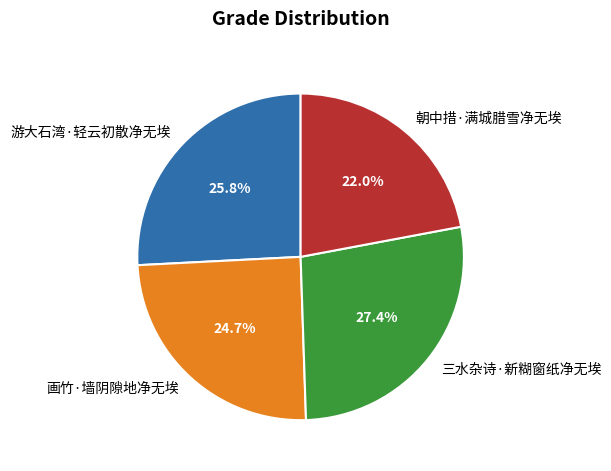

How much of the chart is everything except 三水杂诗·新糊窗纸净无埃?

72.6%